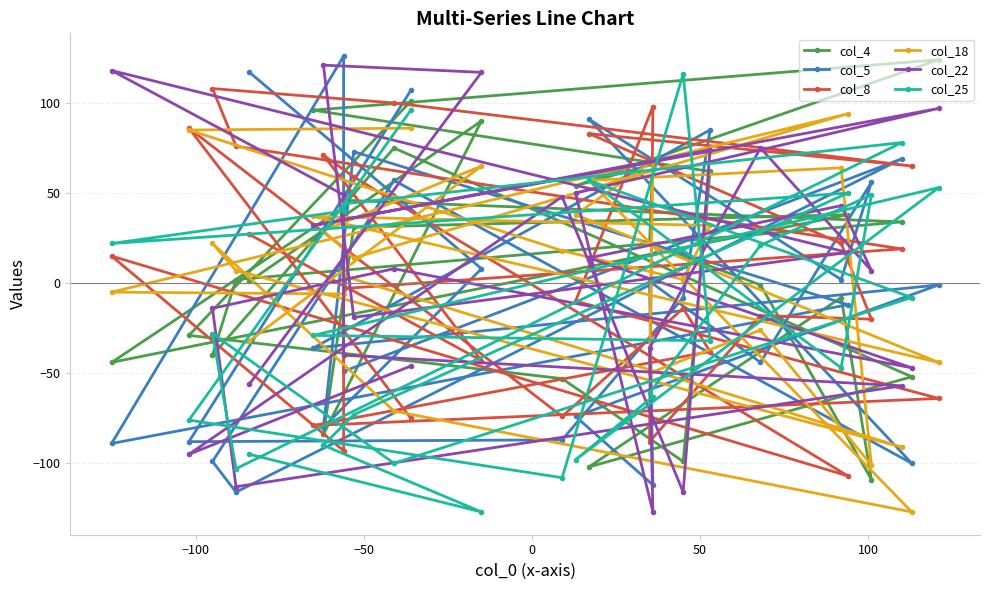

In col_18, how many points are higher than both neighbors (excluding endpoints)?

8